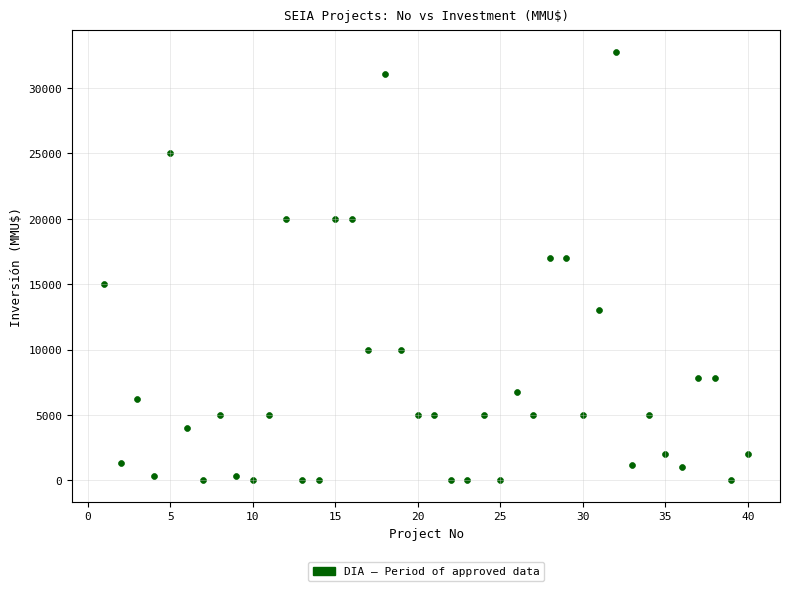

What is the range of Y values (max minus min)?

32775